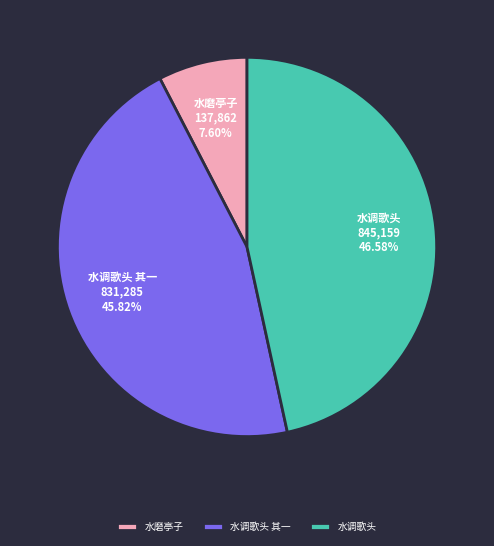

Rank the categories by value from lowest to highest.

水磨亭子, 水调歌头 其一, 水调歌头